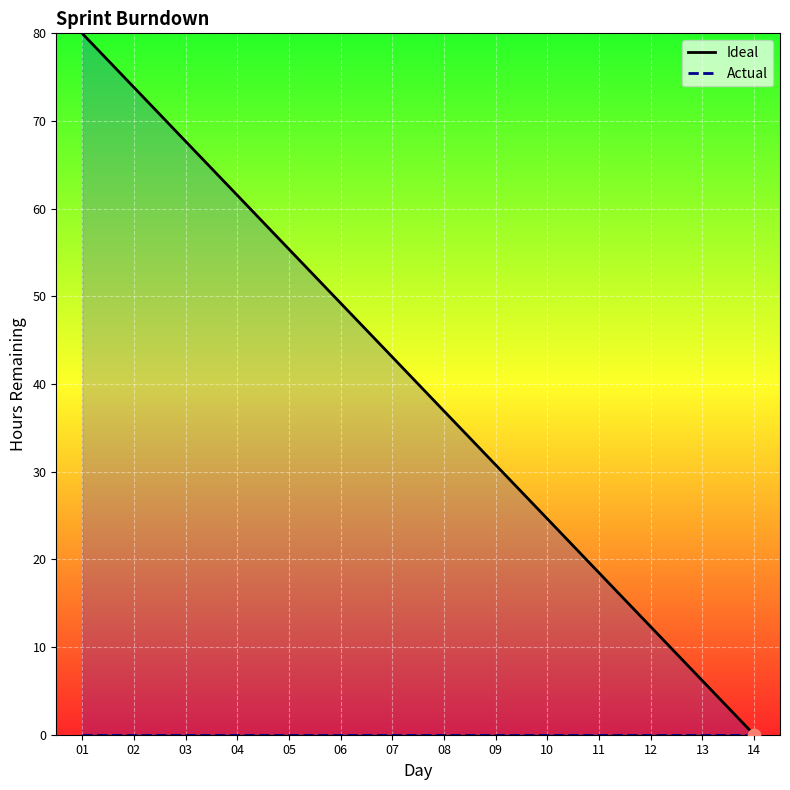

What is the total value across all series at 07?

43.1